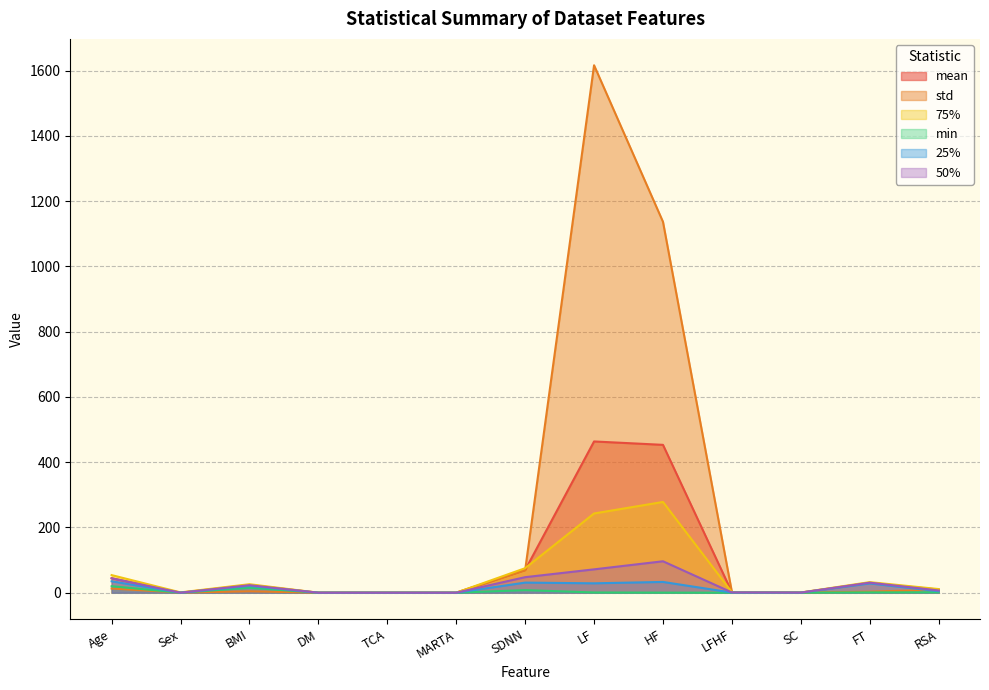

Reading left to right, extract all data points from this chart.

mean: Age=44.5	Sex=0.4	BMI=23.8	DM=0.1	TCA=0.0	MARTA=0.0	SDNN=69.5	LF=463.7	HF=453.3	LFHF=1.5	SC=0.5	FT=30.2	RSA=9.6
std: Age=12.8	Sex=0.5	BMI=4.3	DM=0.2	TCA=0.1	MARTA=0.2	SDNN=69.1	LF=1616.8	HF=1137.0	LFHF=2.0	SC=0.5	FT=3.2	RSA=9.1
75%: Age=54.0	Sex=1.0	BMI=26.1	DM=0.0	TCA=0.0	MARTA=0.0	SDNN=75.2	LF=242.9	HF=278.2	LFHF=1.5	SC=0.6	FT=32.5	RSA=11.2
min: Age=20.0	Sex=0.0	BMI=15.2	DM=0.0	TCA=0.0	MARTA=0.0	SDNN=8.0	LF=0.7	HF=0.3	LFHF=0.1	SC=0.0	FT=1.0	RSA=1.2
25%: Age=35.0	Sex=0.0	BMI=20.8	DM=0.0	TCA=0.0	MARTA=0.0	SDNN=31.0	LF=28.8	HF=33.0	LFHF=0.5	SC=0.2	FT=28.6	RSA=4.5
50%: Age=44.0	Sex=0.0	BMI=23.1	DM=0.0	TCA=0.0	MARTA=0.0	SDNN=47.7	LF=71.6	HF=96.4	LFHF=0.8	SC=0.3	FT=30.9	RSA=6.9